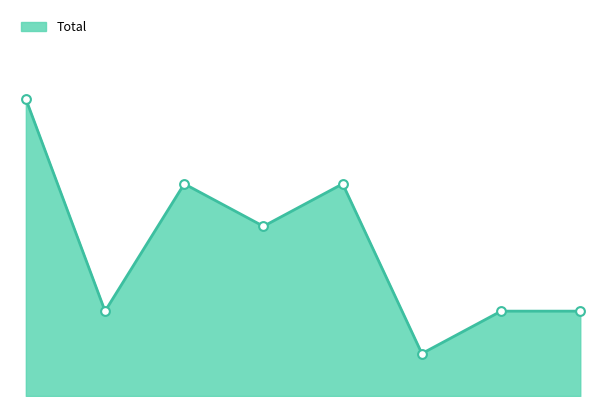

Does the chart have visible grid lines?

No